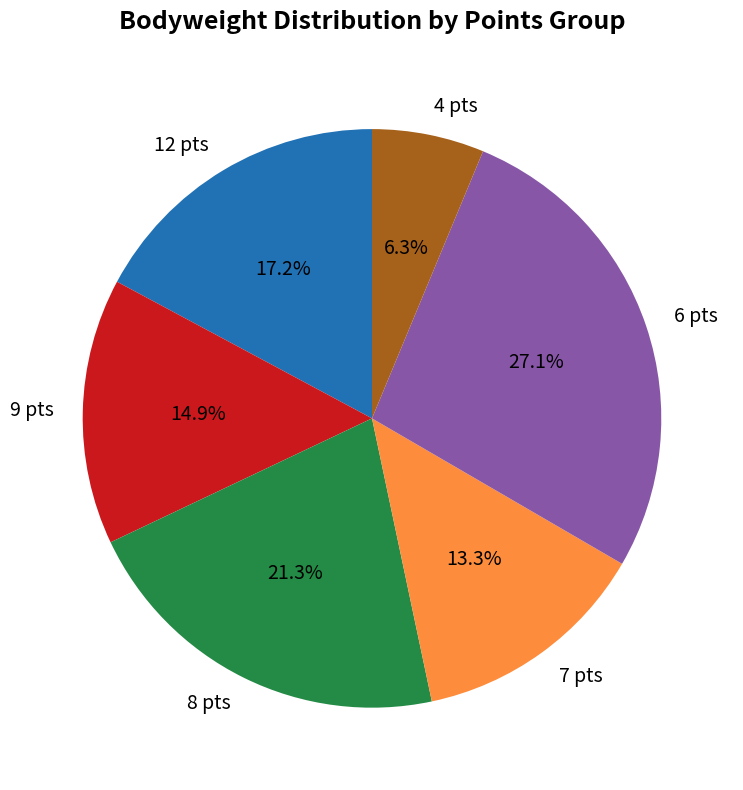

How many slices are in this pie chart?

6